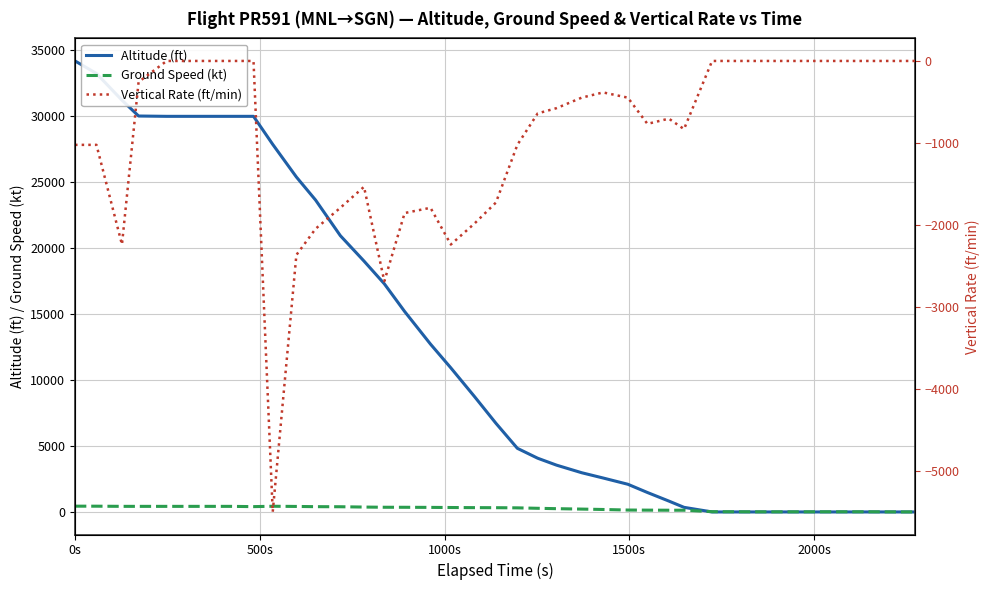

Which series has the widest spread of values?

Altitude (ft)